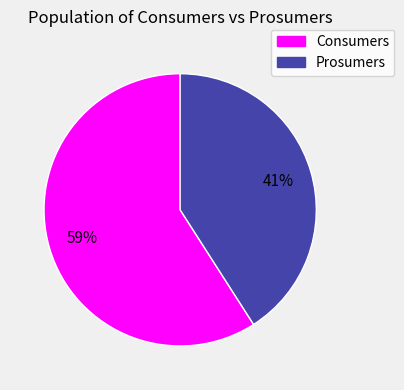

To the nearest percent, what portion does Consumers represent?

59%